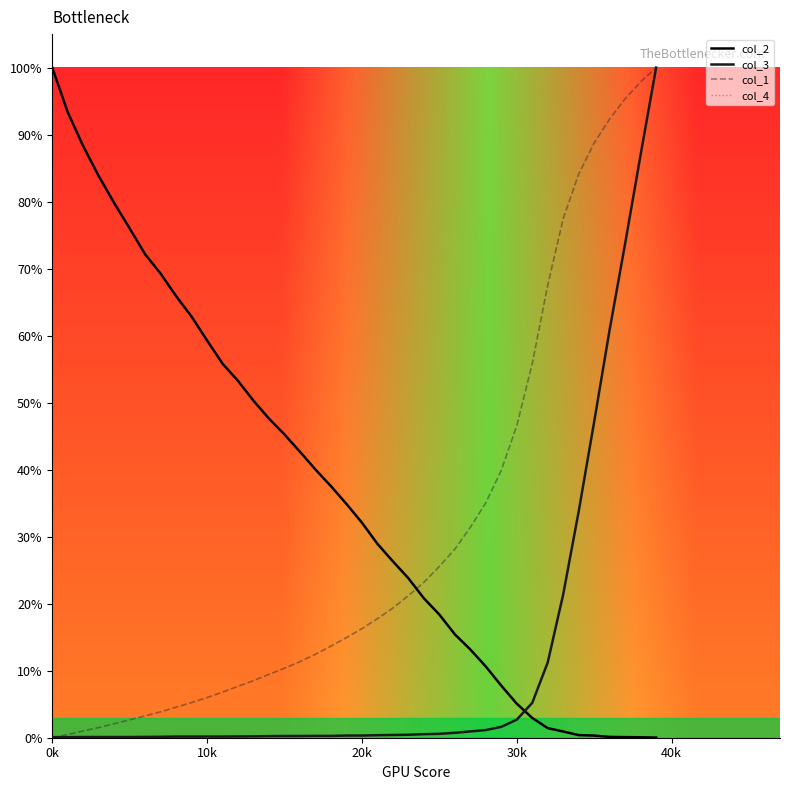

Which series has the largest total across all categories?

col_2